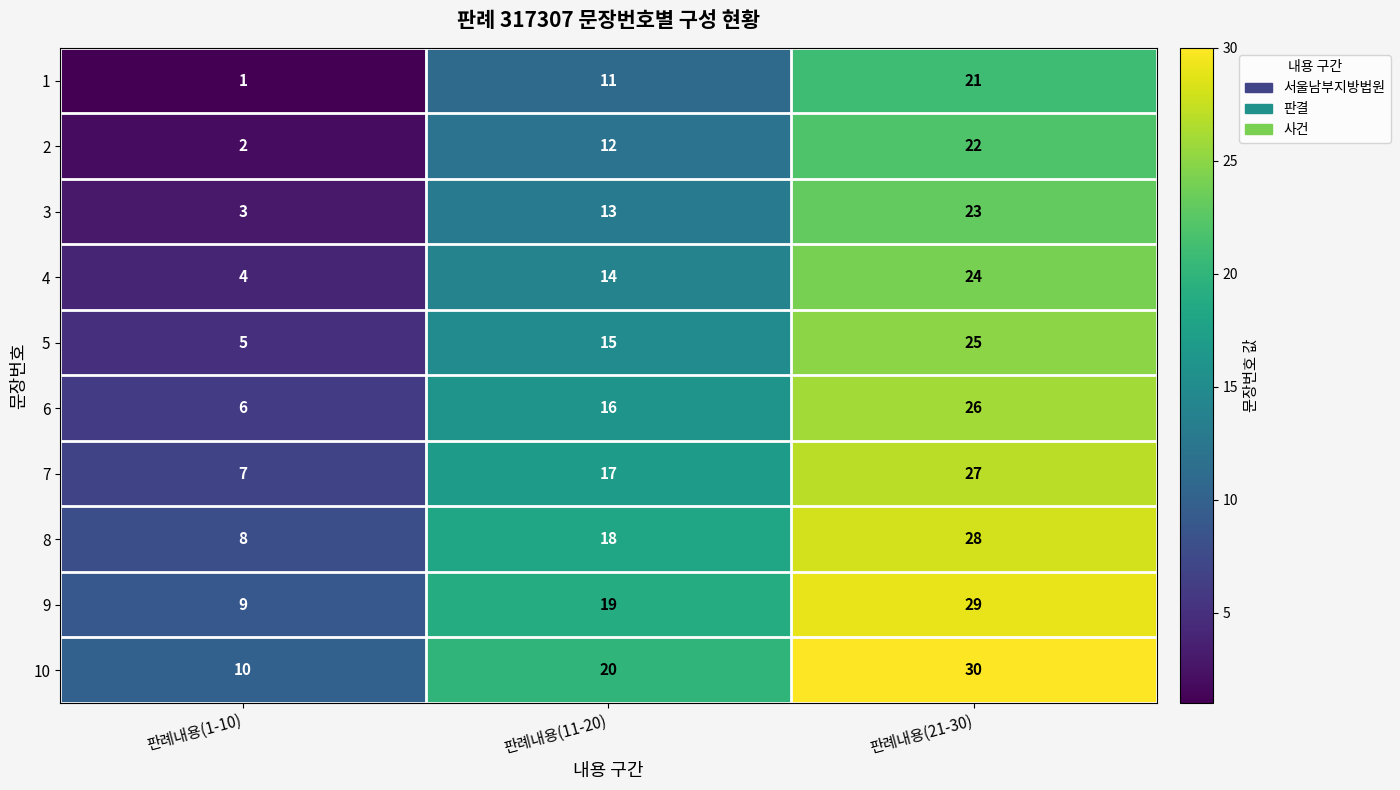

What is the average value of the 6 series?

16